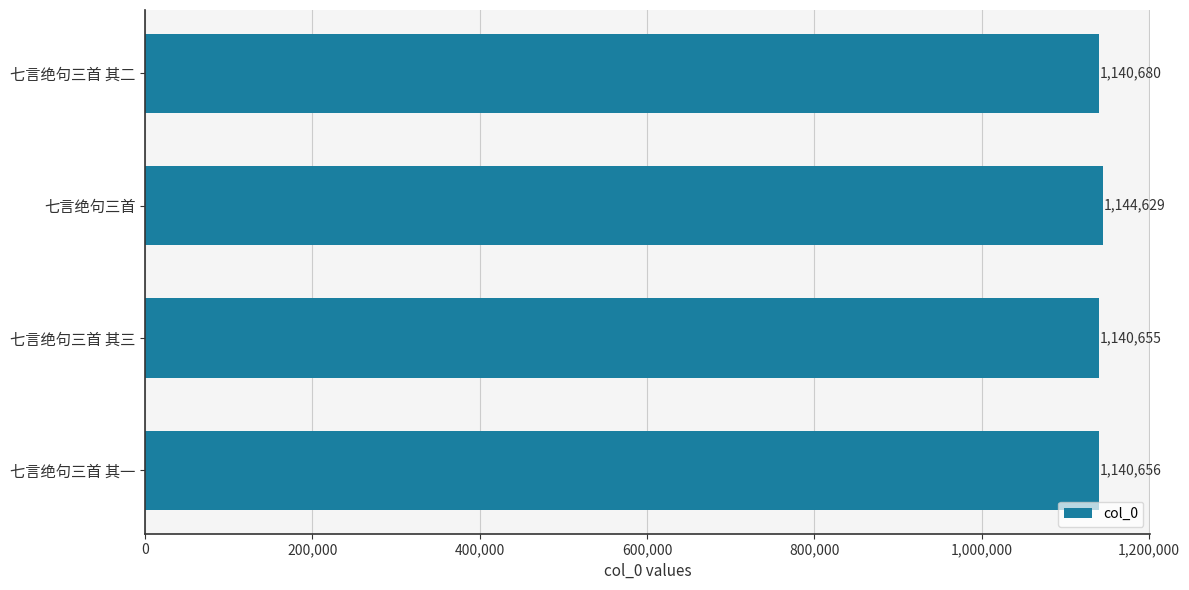

What is the value of the 3rd bar from the top?

1140655